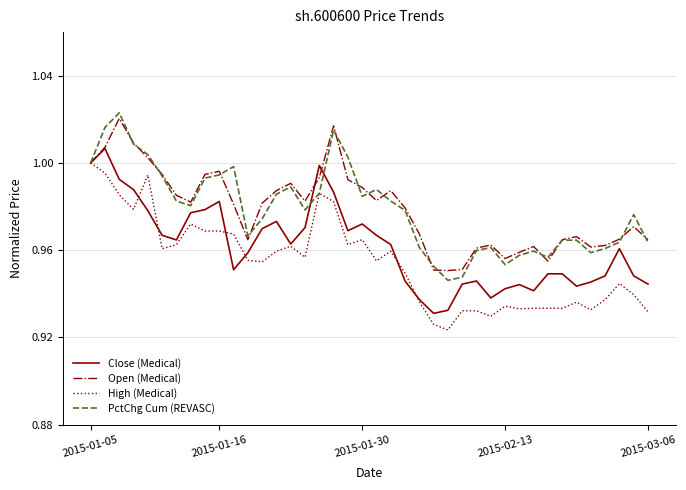

Which category has the highest value in the High (Medical) series?

2015-01-05